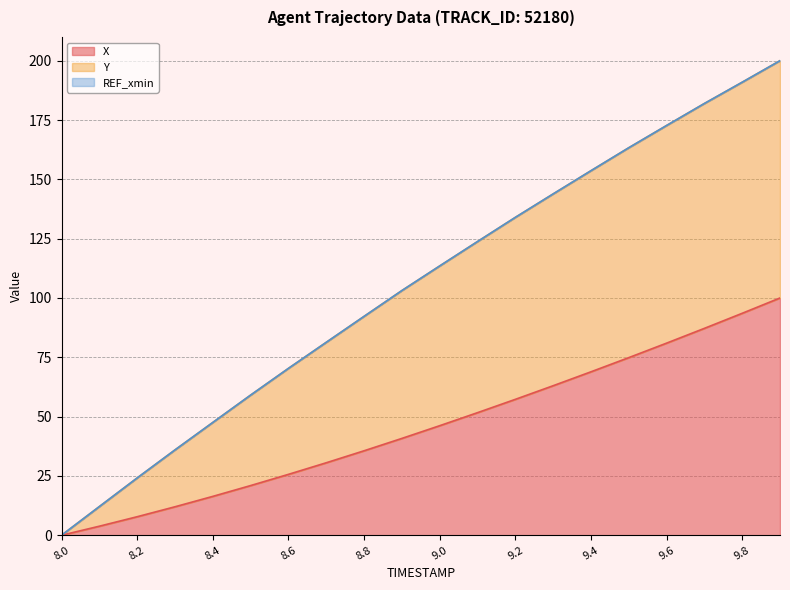

True or false: X and Y cross at least once.

False